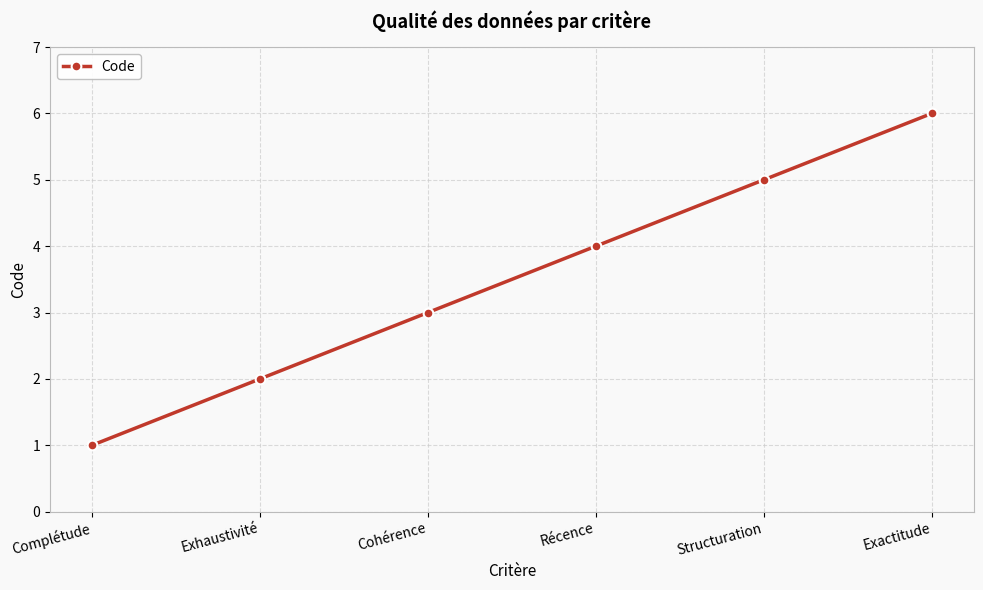

Is it true that the value at Exactitude is 10?

False